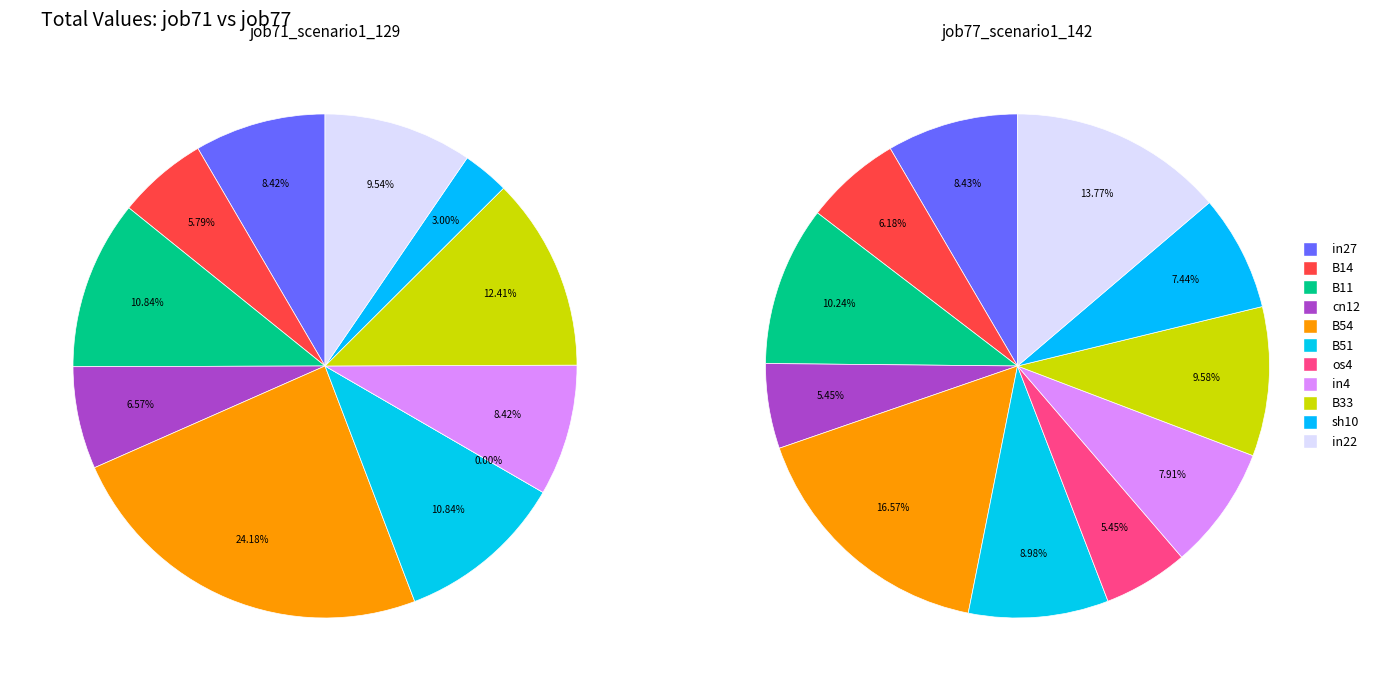

To the nearest percent, what portion does in4 represent?

8%